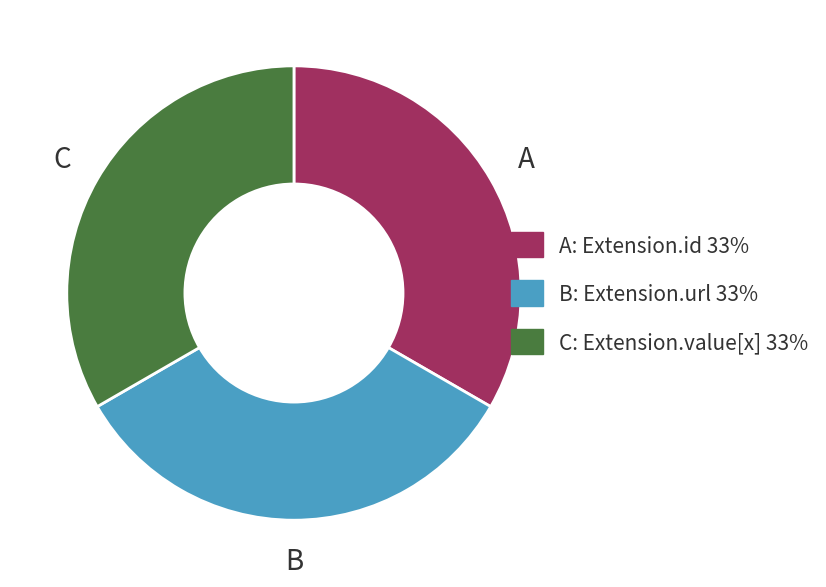

Is there any slice that represents more than half of the pie?

No